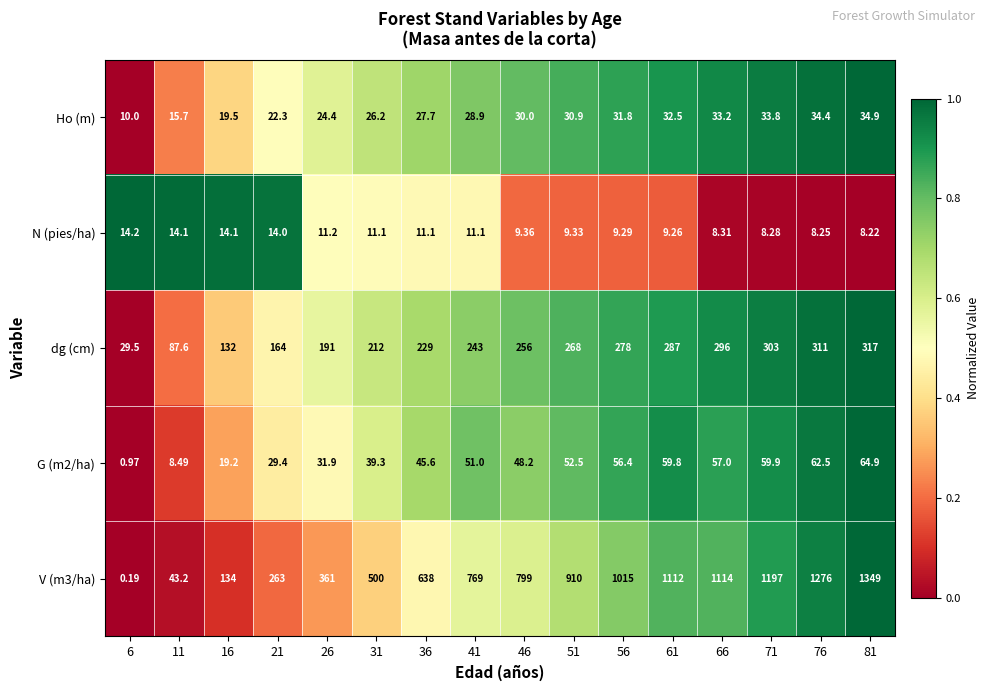

Rank the series by their maximum value, from highest to lowest.

V (m3/ha), dg (cm), G (m2/ha), Ho (m), N (pies/ha)